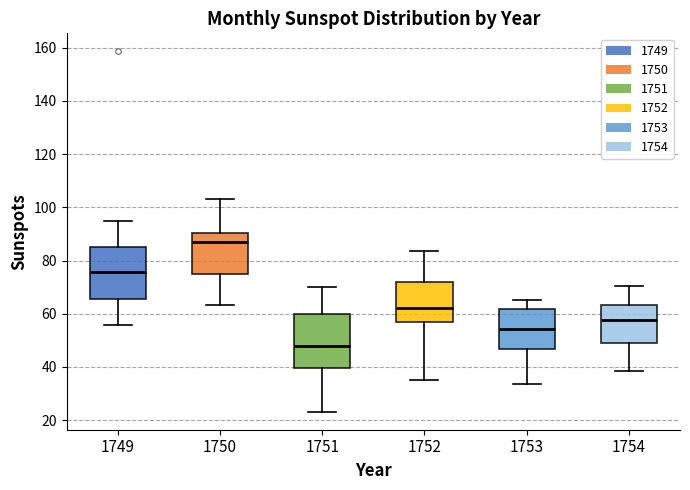

Reading left to right, read every box against the y-axis: the position of its median line, the range the box covers, and the ends of its whiskers. The values are not printed on the chart, so give them approximately, as read against the axis.

1749: median 76, box 66 to 86, whiskers 56 to 94
1750: median 86, box 74 to 90, whiskers 64 to 104
1751: median 48, box 40 to 60, whiskers 24 to 70
1752: median 62, box 56 to 72, whiskers 36 to 84
1753: median 54, box 46 to 62, whiskers 34 to 66
1754: median 58, box 50 to 64, whiskers 38 to 70